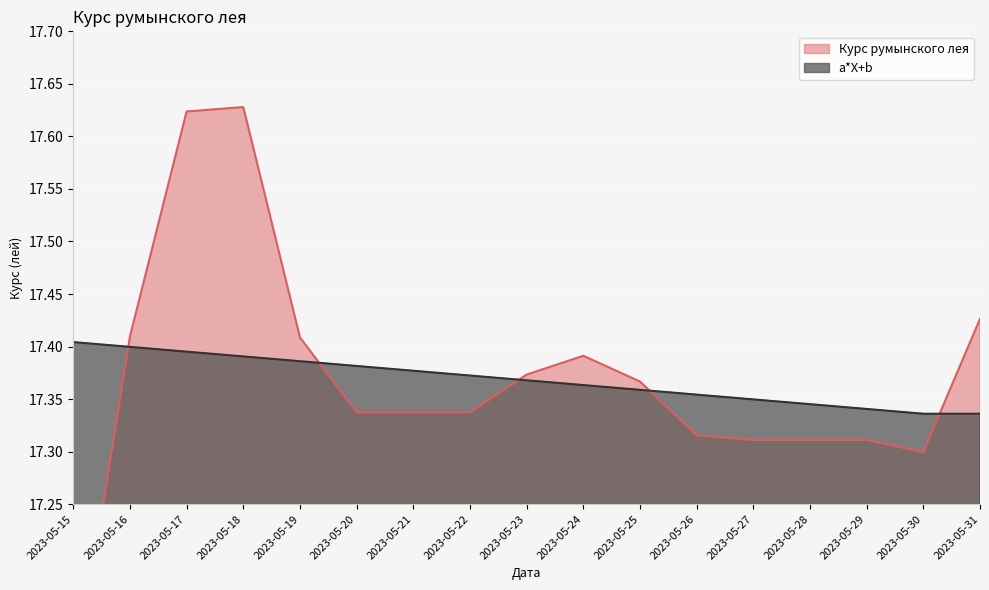

Reading left to right, list all the values displayed in this chart.

Курс румынского лея: 2023-05-15=17.1	2023-05-16=17.4	2023-05-17=17.6	2023-05-18=17.6	2023-05-19=17.4	2023-05-20=17.3	2023-05-21=17.3	2023-05-22=17.3	2023-05-23=17.4	2023-05-24=17.4	2023-05-25=17.4	2023-05-26=17.3	2023-05-27=17.3	2023-05-28=17.3	2023-05-29=17.3	2023-05-30=17.3	2023-05-31=17.4
a*X+b: 2023-05-15=17.4	2023-05-16=17.4	2023-05-17=17.4	2023-05-18=17.4	2023-05-19=17.4	2023-05-20=17.4	2023-05-21=17.4	2023-05-22=17.4	2023-05-23=17.4	2023-05-24=17.4	2023-05-25=17.4	2023-05-26=17.4	2023-05-27=17.3	2023-05-28=17.3	2023-05-29=17.3	2023-05-30=17.3	2023-05-31=17.3